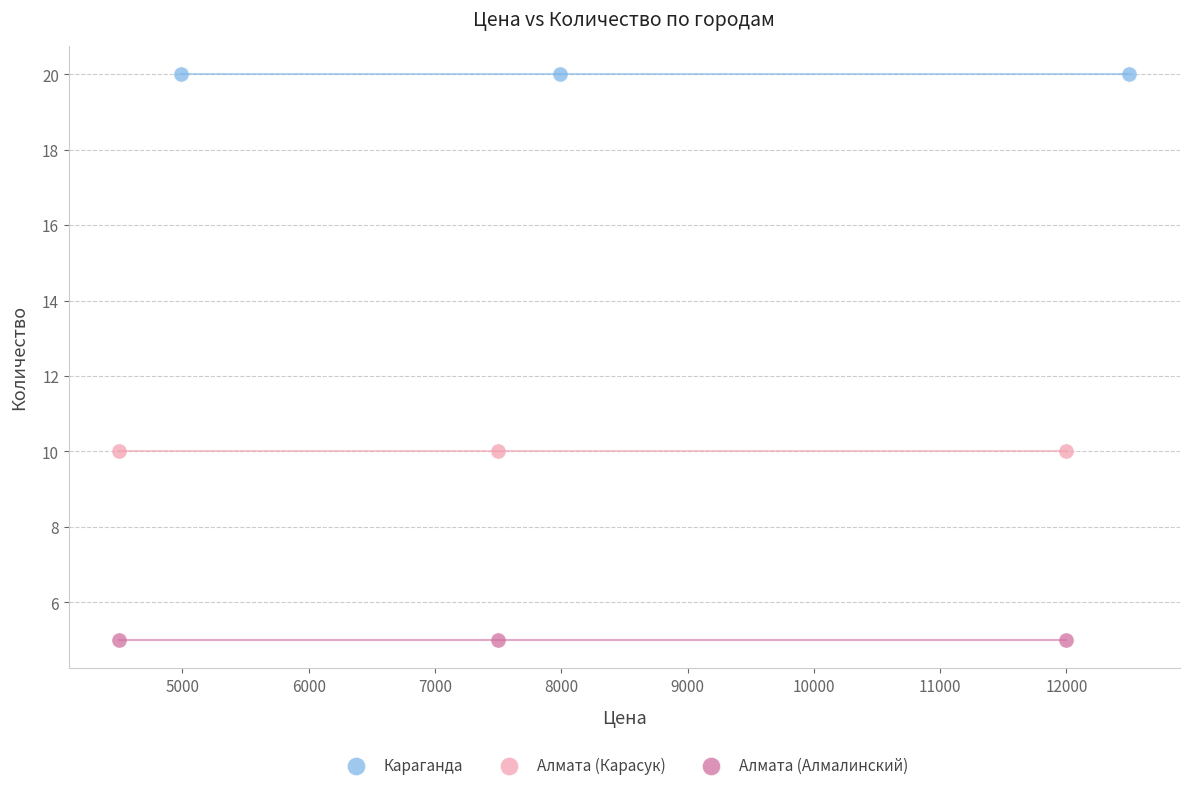

Which series reaches the maximum Y coordinate?

Караганда